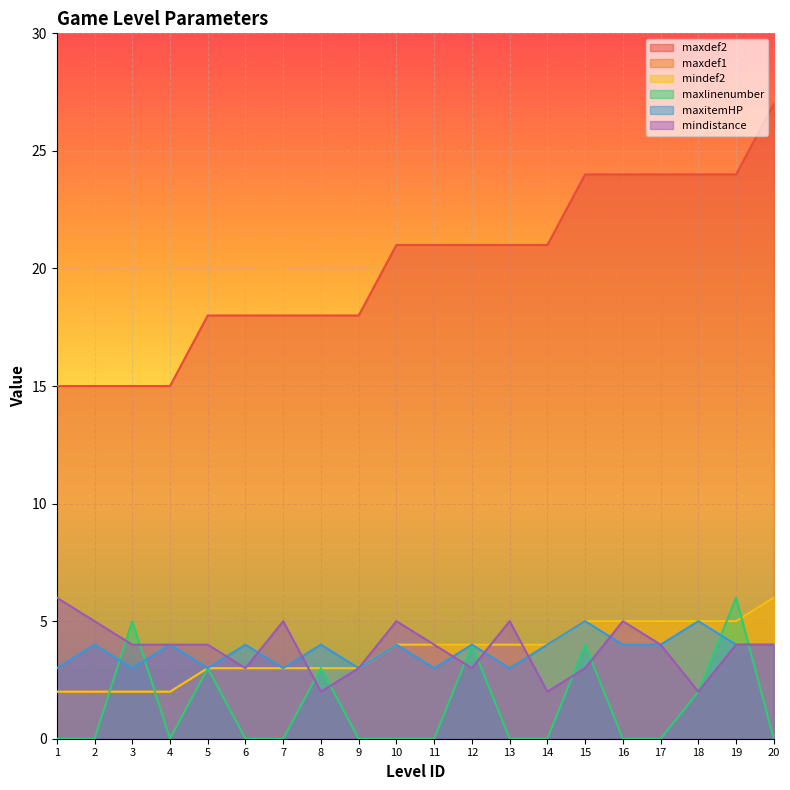

Rank the series by their maximum value, from lowest to highest.

maxitemHP, maxdef1, mindef2, maxlinenumber, mindistance, maxdef2